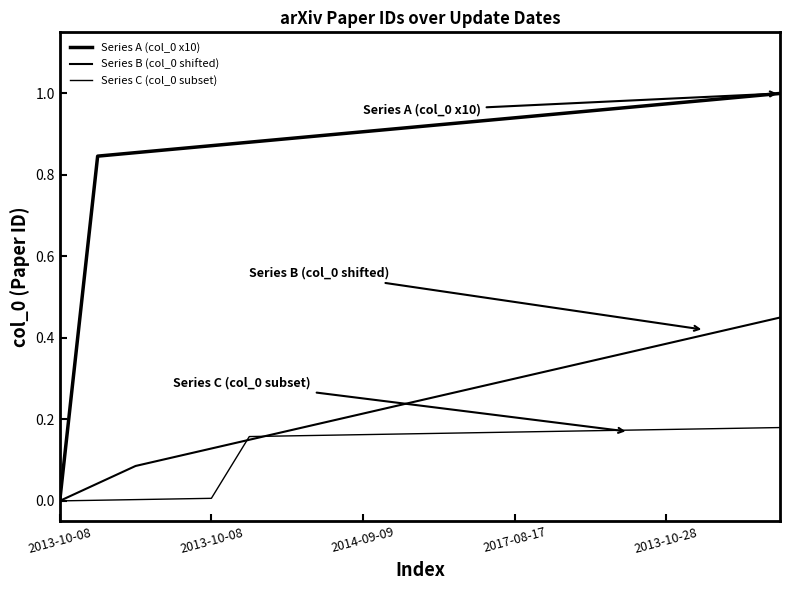

True or false: Series B (col_0 shifted) and Series A (col_0 x10) cross at least once.

False